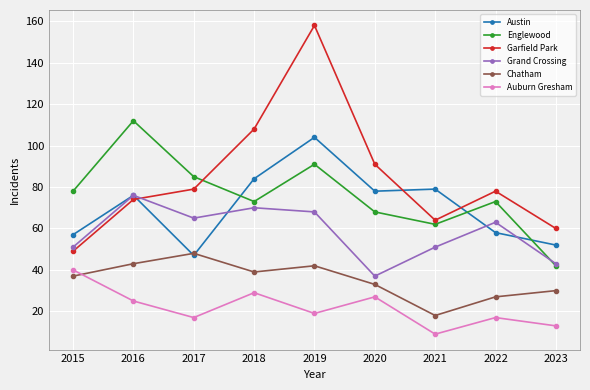

Reading left to right, what are all the values shown in this chart?

Austin: 2015=57	2016=76	2017=47	2018=84	2019=104	2020=78	2021=79	2022=58	2023=52
Englewood: 2015=78	2016=112	2017=85	2018=73	2019=91	2020=68	2021=62	2022=73	2023=42
Garfield Park: 2015=49	2016=74	2017=79	2018=108	2019=158	2020=91	2021=64	2022=78	2023=60
Grand Crossing: 2015=51	2016=76	2017=65	2018=70	2019=68	2020=37	2021=51	2022=63	2023=43
Chatham: 2015=37	2016=43	2017=48	2018=39	2019=42	2020=33	2021=18	2022=27	2023=30
Auburn Gresham: 2015=40	2016=25	2017=17	2018=29	2019=19	2020=27	2021=9	2022=17	2023=13